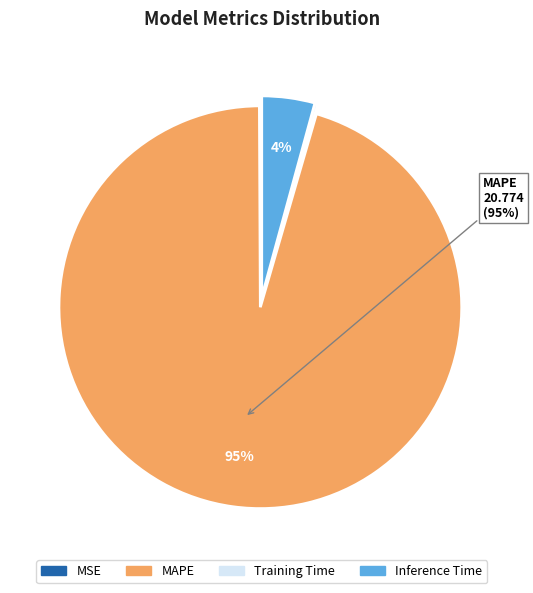

To the nearest percent, what is the average slice percentage?

25%